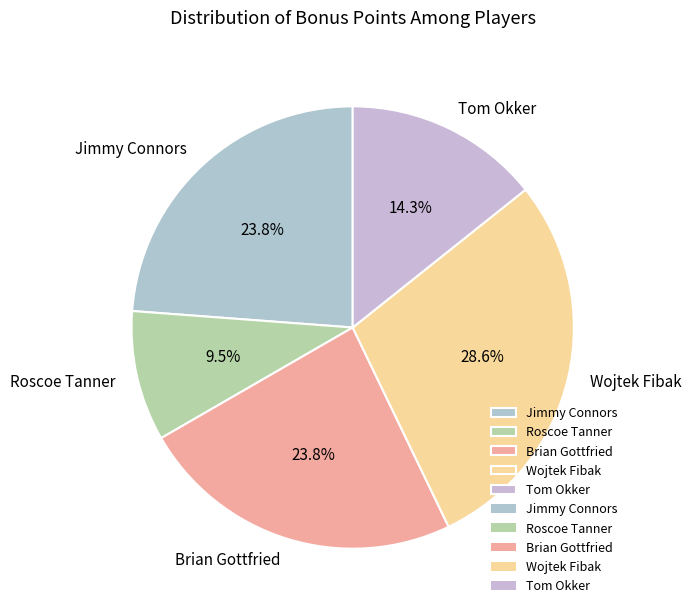

Does any single category account for the majority?

No